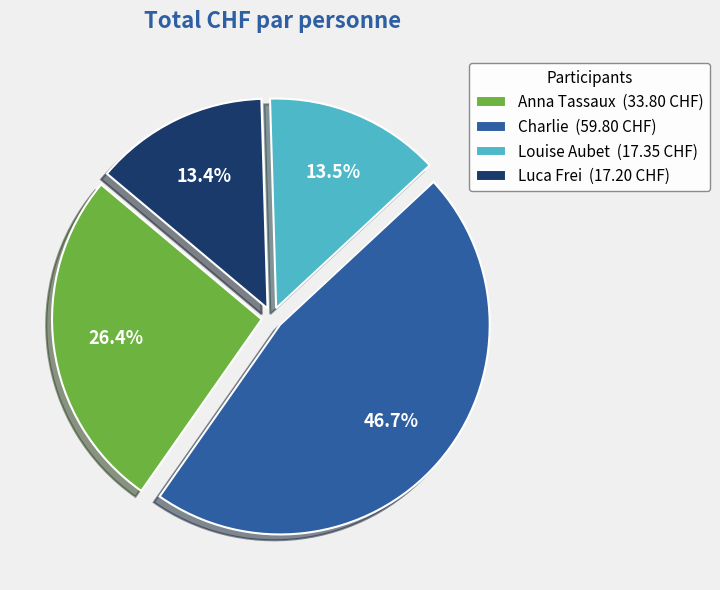

Which has a higher value, Anna Tassaux or Charlie?

Charlie